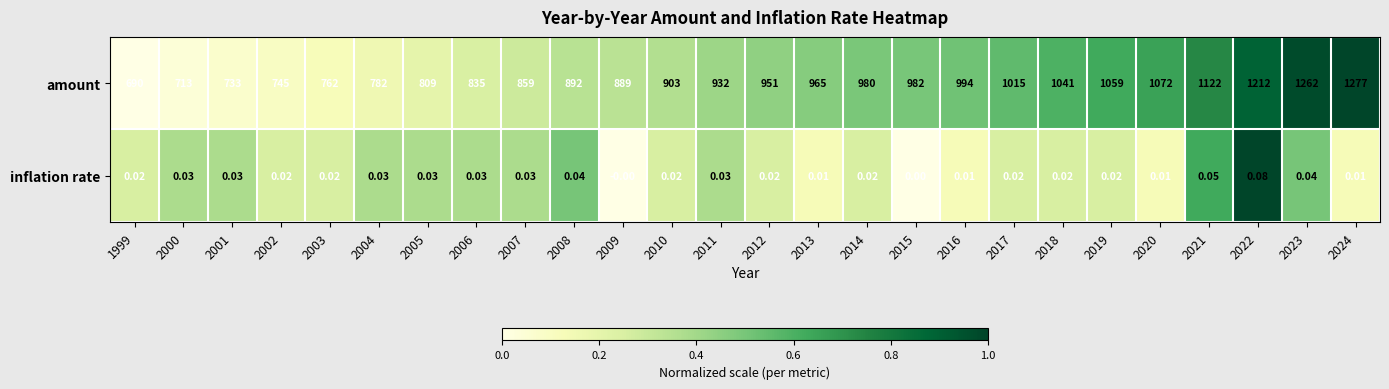

Between 2003 and 2004, which series saw the biggest shift?

amount